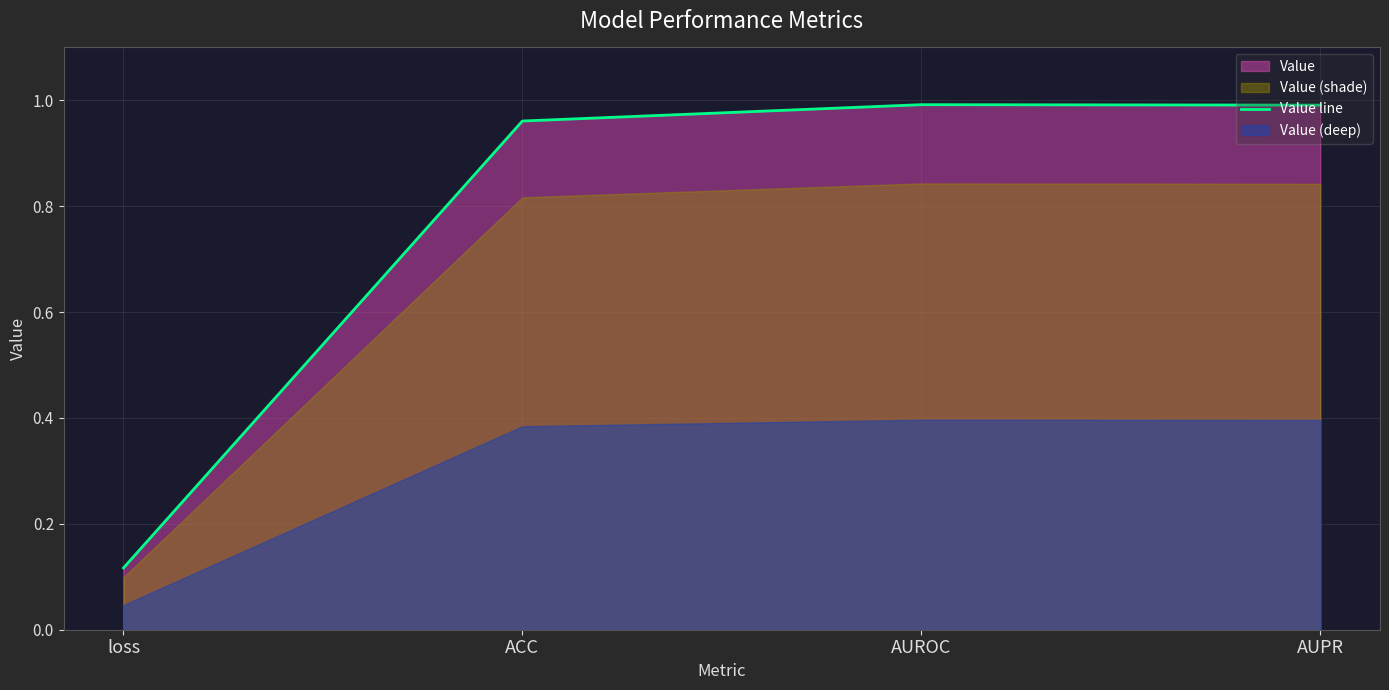

Reading right to left, what are all the values shown in this chart?

1.0	1.0	1.0	0.1